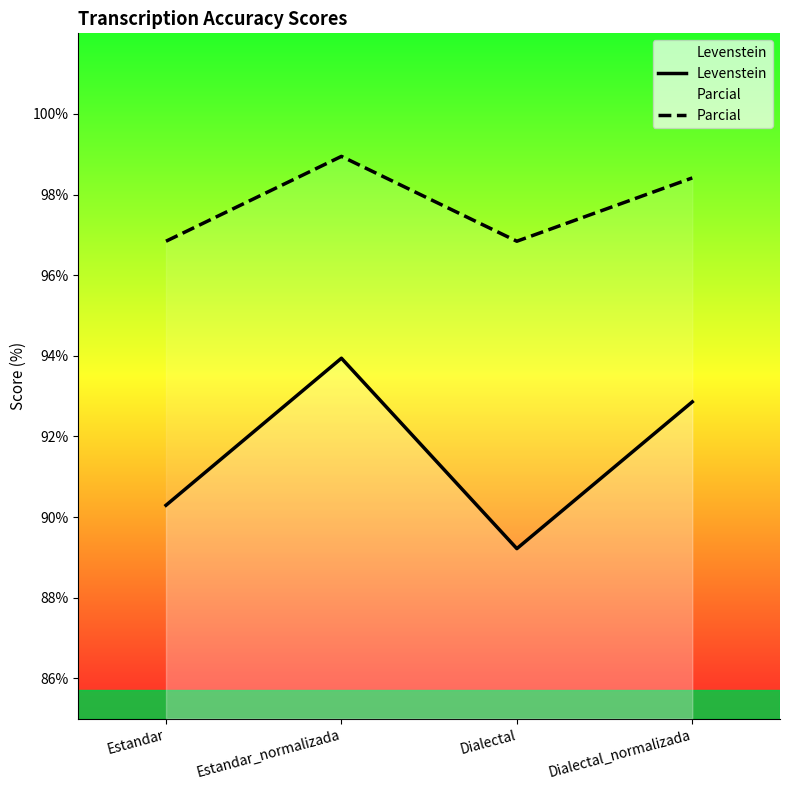

Is the value of Parcial at Estandar_normalizada greater than the value of Levenstein at Estandar?

Yes